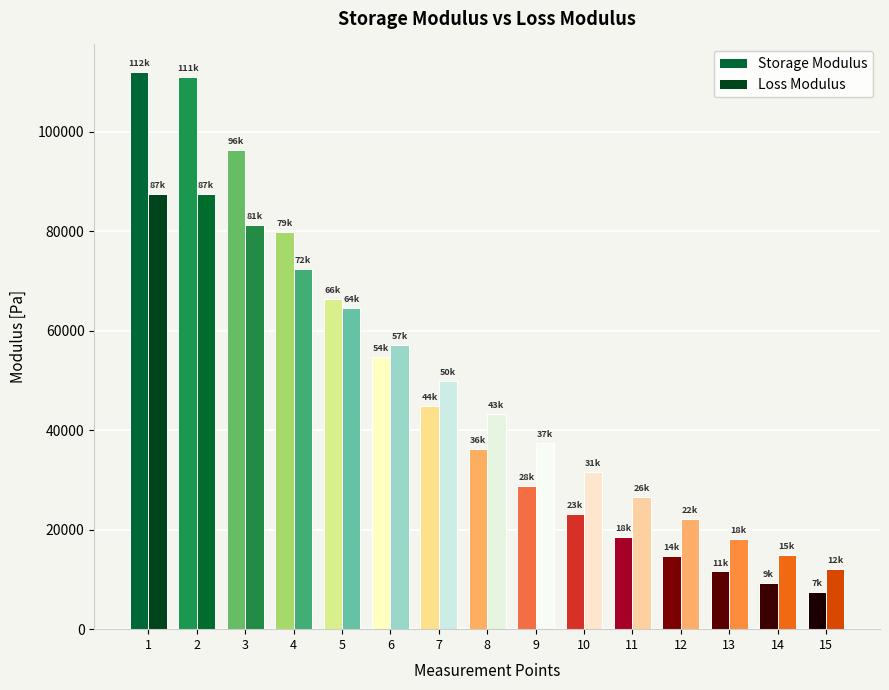

Reading left to right, extract all data points from this chart.

Storage Modulus: 1=112000	2=111000	3=96400	4=79800	5=66400	6=54700	7=44800	8=36300	9=28800	10=23200	11=18500	12=14700	13=11600	14=9280	15=7430
Loss Modulus: 1=87600	2=87600	3=81300	4=72500	5=64500	6=57100	7=50000	8=43300	9=37400	10=31700	11=26600	12=22100	13=18200	14=15000	15=12200